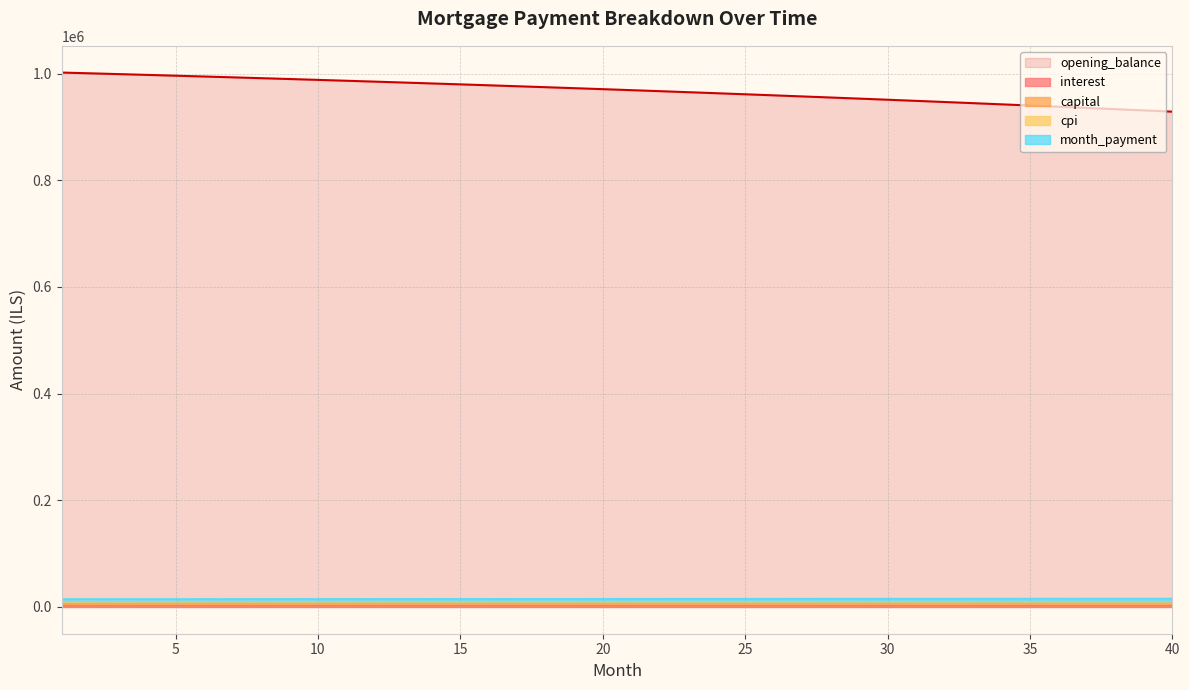

What is the sum of all interest values?

121051.3